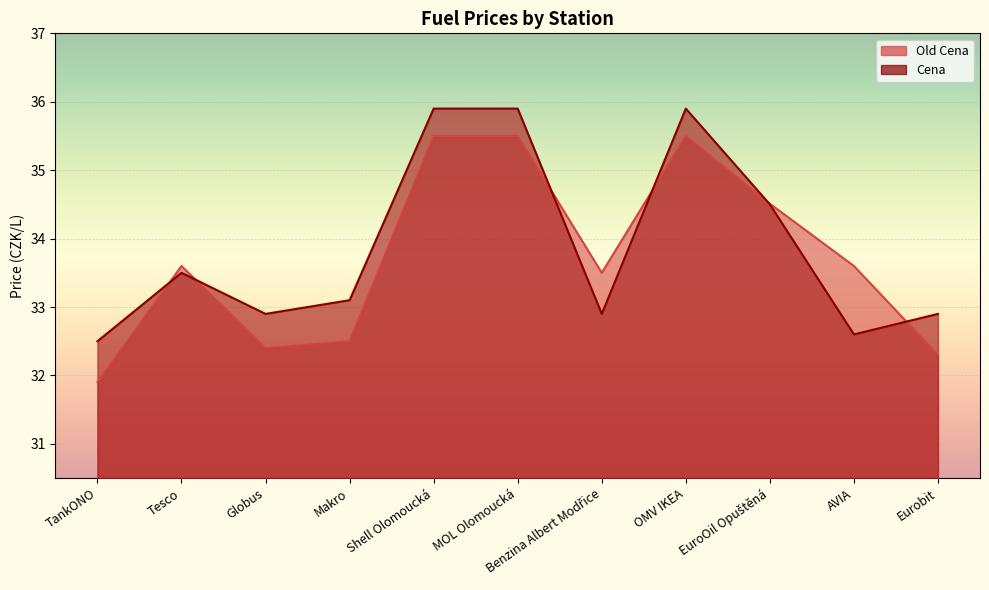

Reading left to right, transcribe all the data shown in this chart.

Old Cena: 31.9	33.6	32.4	32.5	35.5	35.5	33.5	35.5	34.5	33.6	32.3
Cena: 32.5	33.5	32.9	33.1	35.9	35.9	32.9	35.9	34.5	32.6	32.9